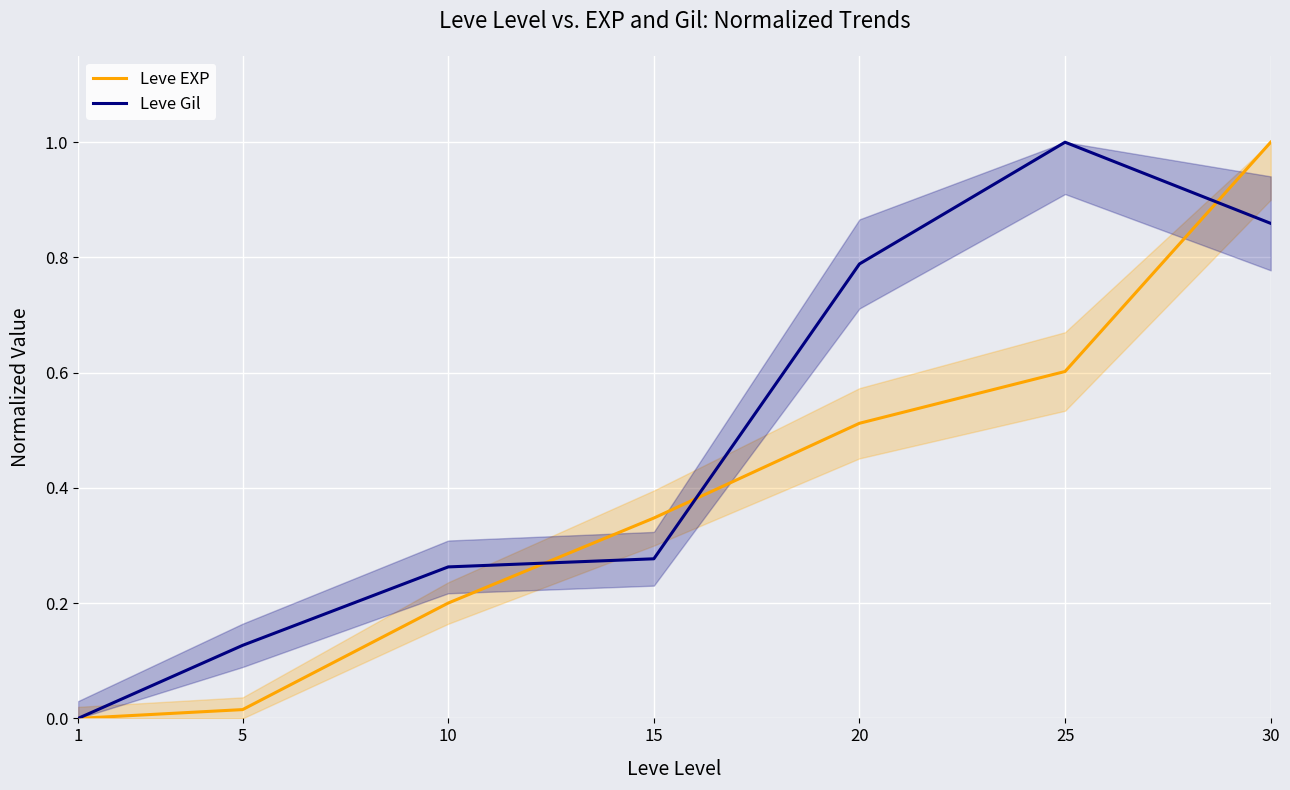

At which label is Leve EXP closest to 0?

1